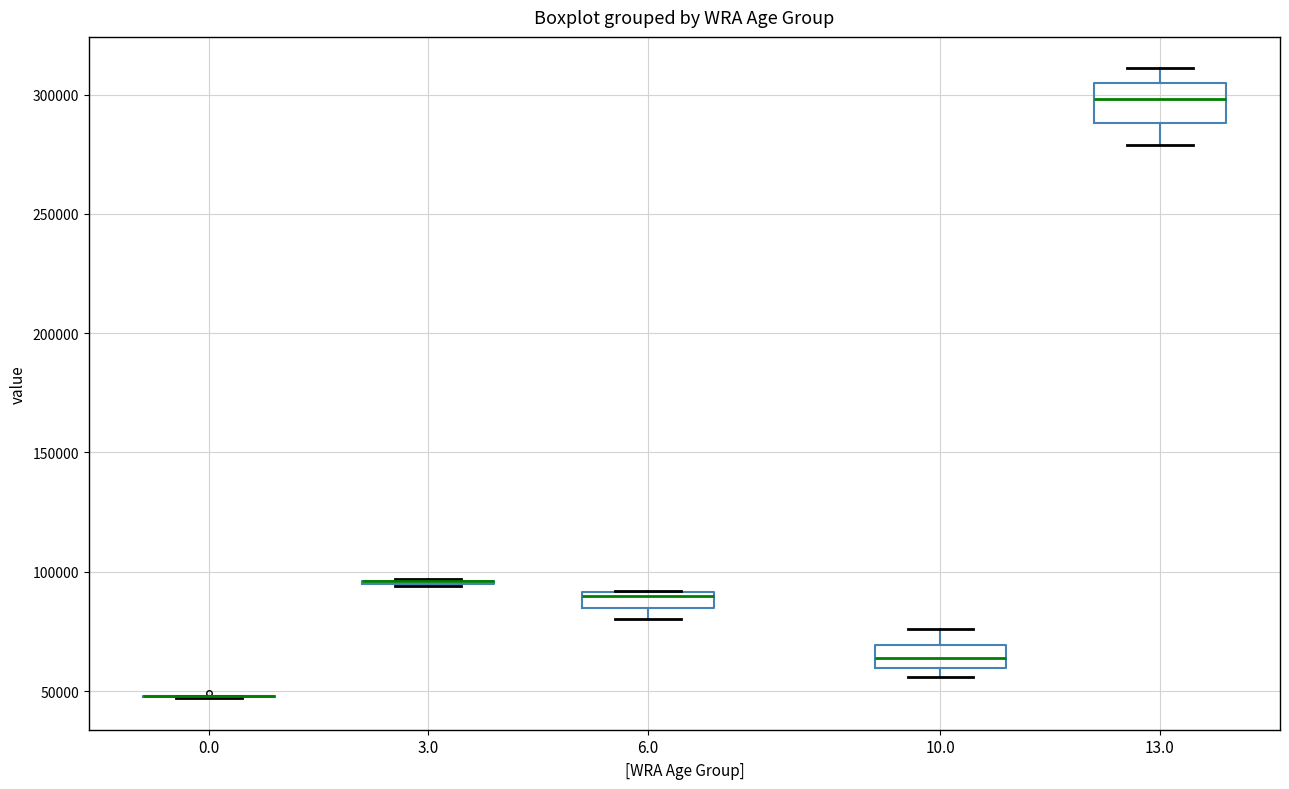

Where does the upper whisker of the box at x = 13.0 end on the y-axis? The values are not printed on the chart, so give them approximately, as read against the axis.

310000